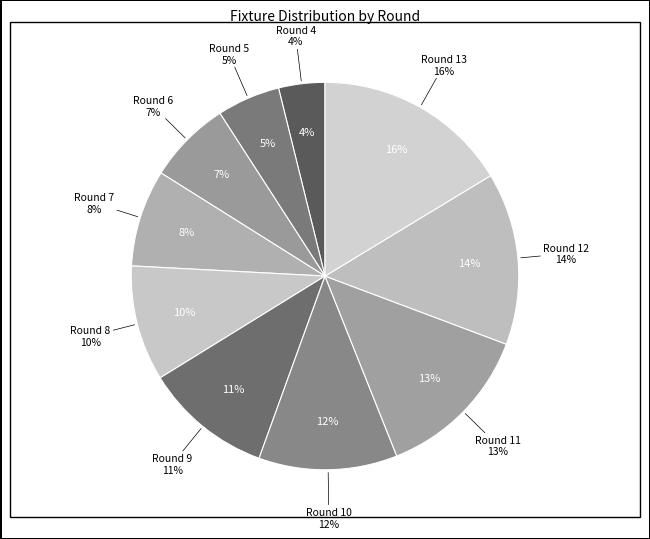

What is the largest slice in the pie chart?

Round 13